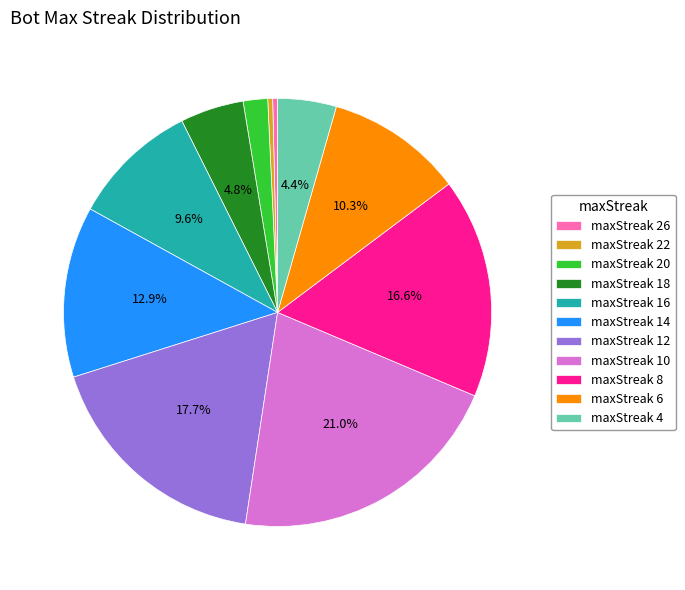

Is there a majority slice in this chart?

No